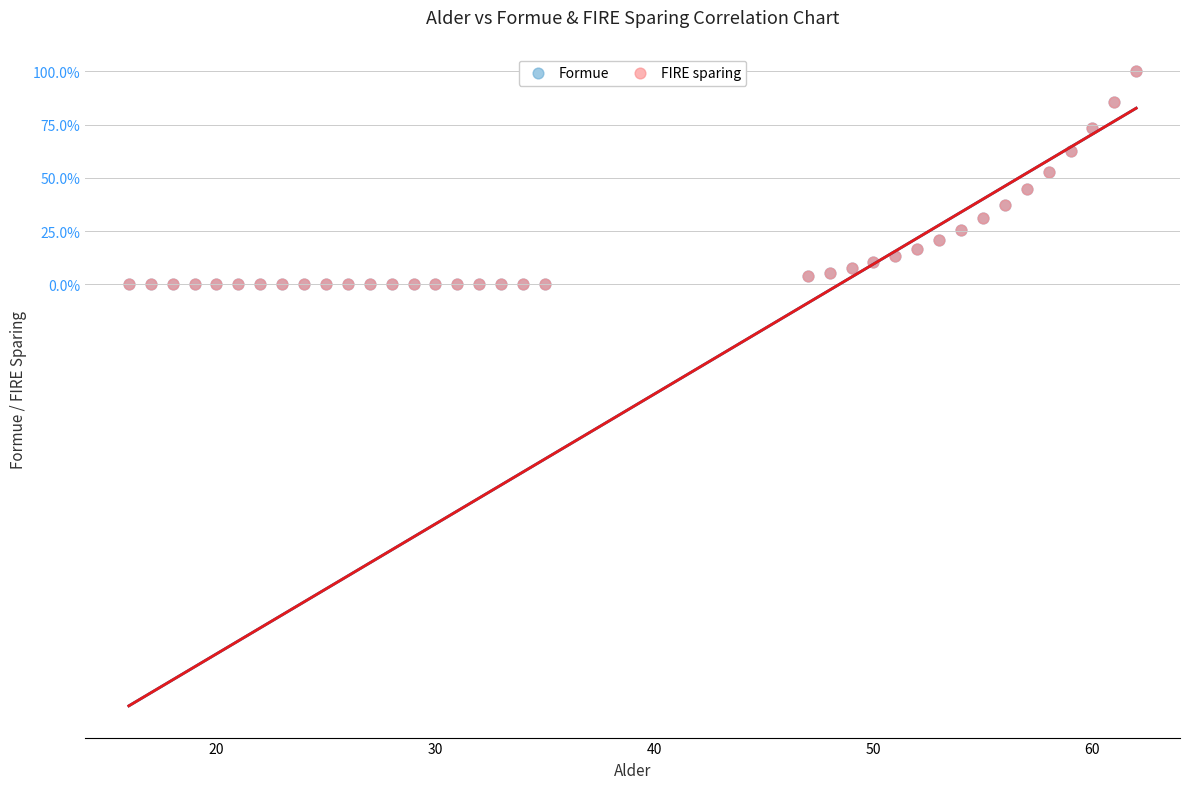

What are all the series names shown in the legend?

Formue, FIRE sparing